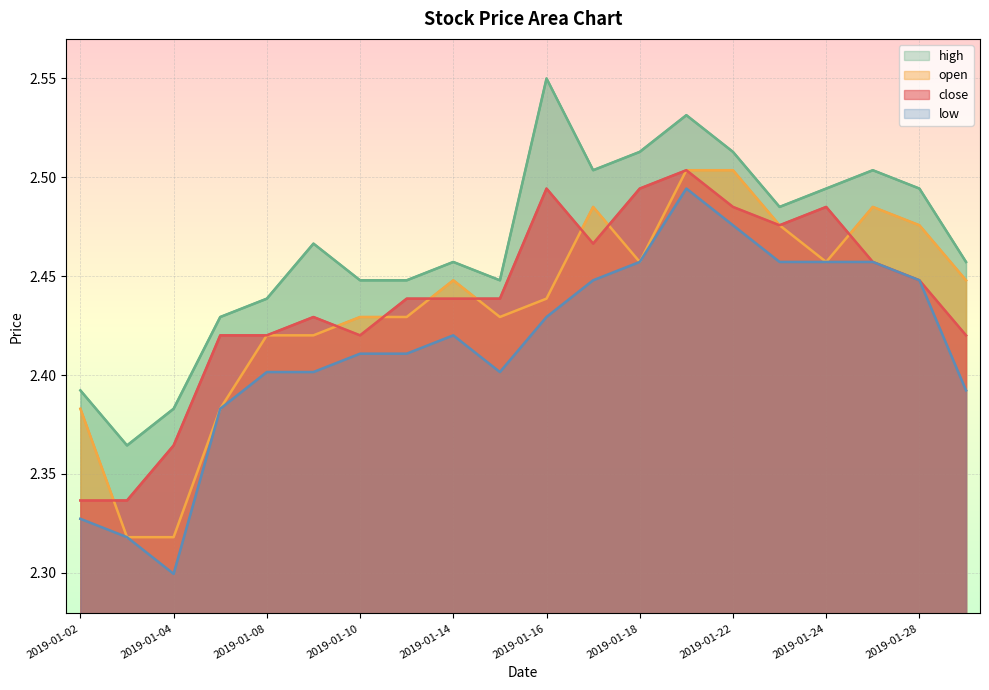

Rank the series by their maximum value, from lowest to highest.

low, close, open, high